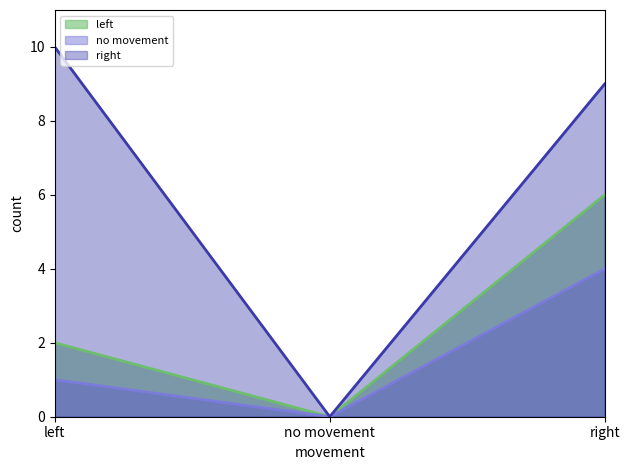

Does the chart have visible grid lines?

No